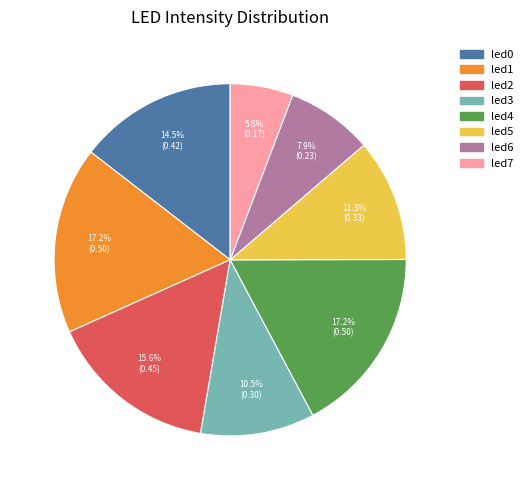

Is it true that led5 is 1% of the pie?

False